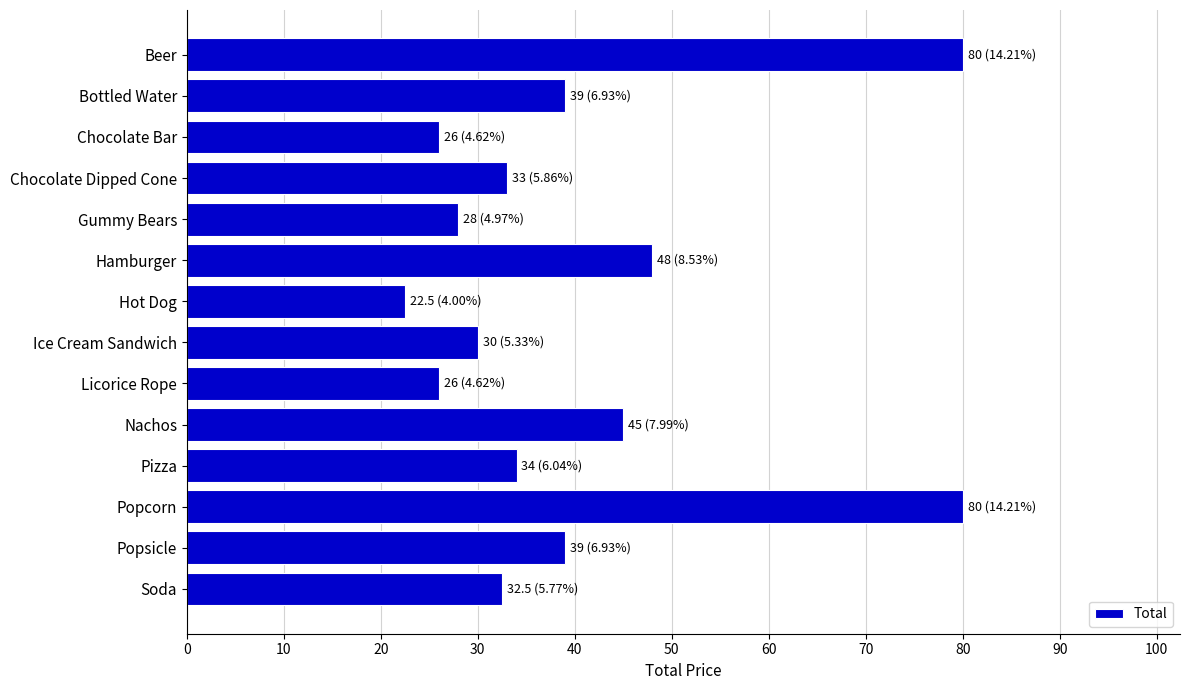

What is the label of the 2nd bar from the top?

Bottled Water